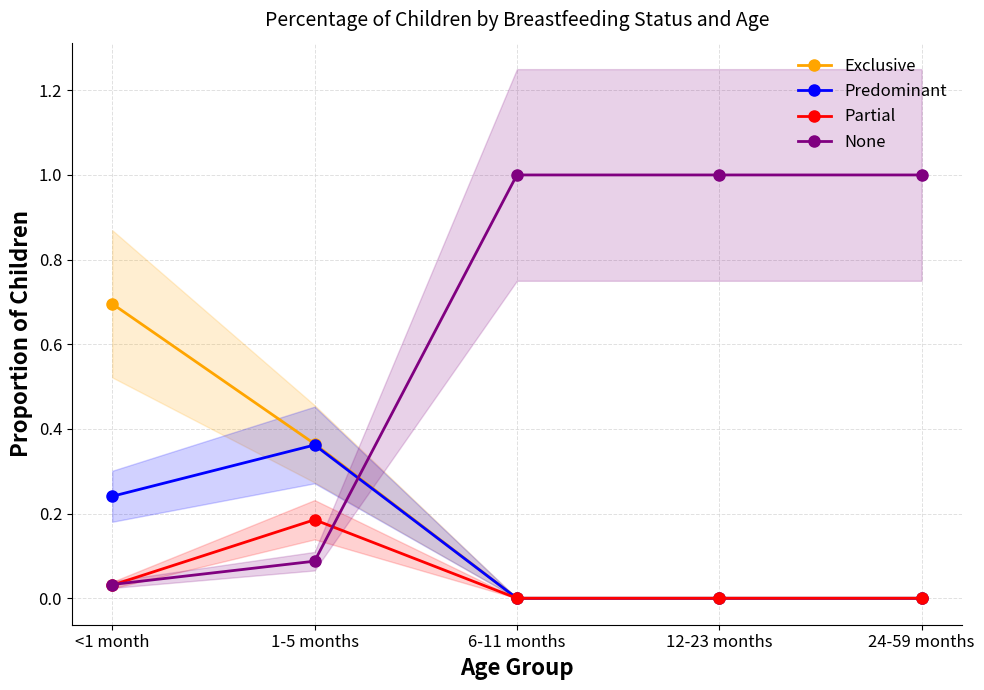

What is the difference between the maximum and minimum values in the Partial series?

0.2